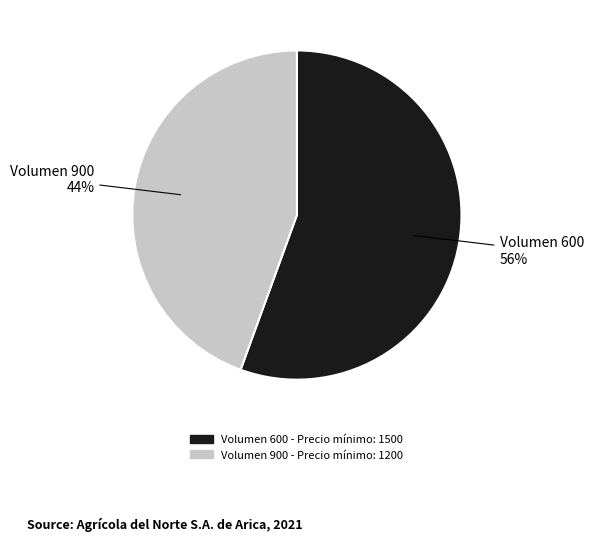

Is there a majority slice in this chart?

Yes